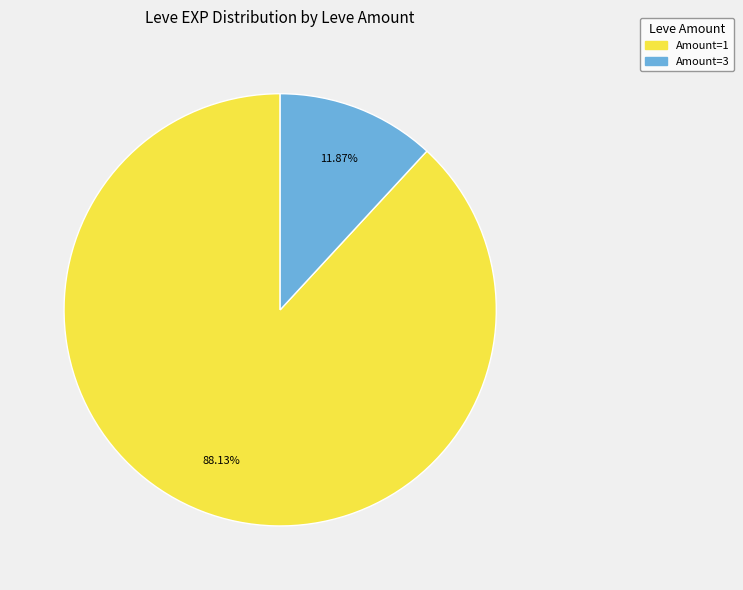

Count the number of slices in the pie.

2